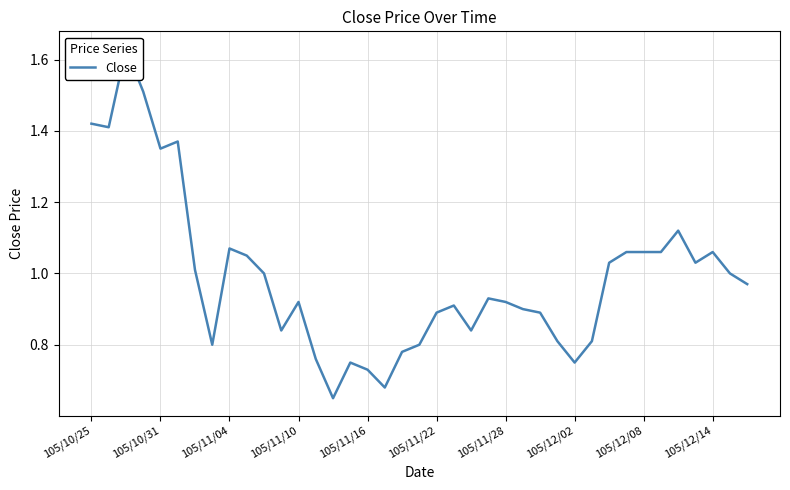

What is the average value?

1.0